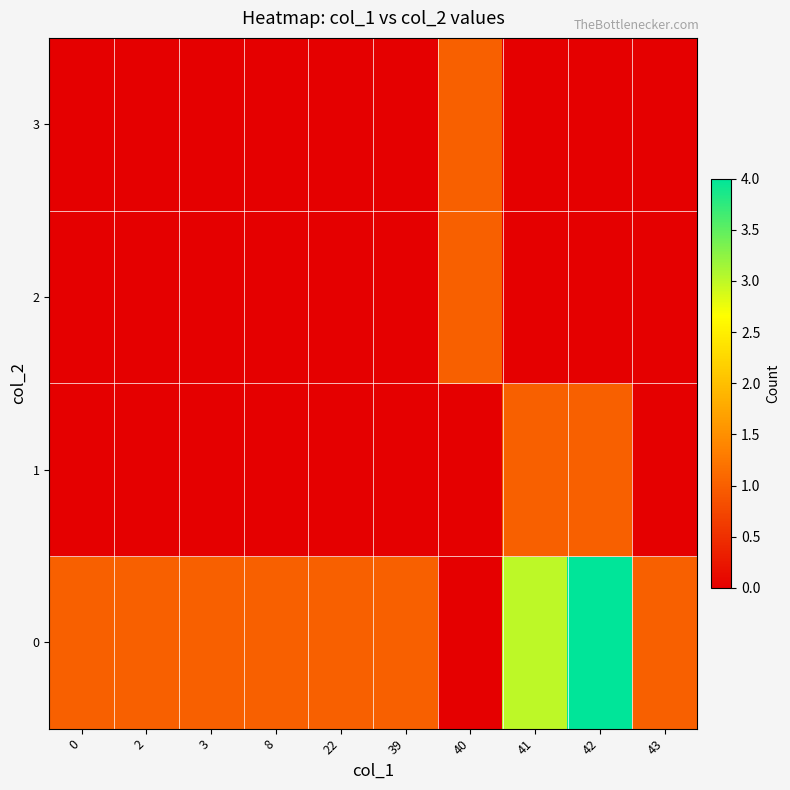

Reading right to left, transcribe all the data shown in this chart.

0: 43=1	42=4	41=3	40=0	39=1	22=1	8=1	3=1	2=1	0=1
1: 43=0	42=1	41=1	40=0	39=0	22=0	8=0	3=0	2=0	0=0
2: 43=0	42=0	41=0	40=1	39=0	22=0	8=0	3=0	2=0	0=0
3: 43=0	42=0	41=0	40=1	39=0	22=0	8=0	3=0	2=0	0=0